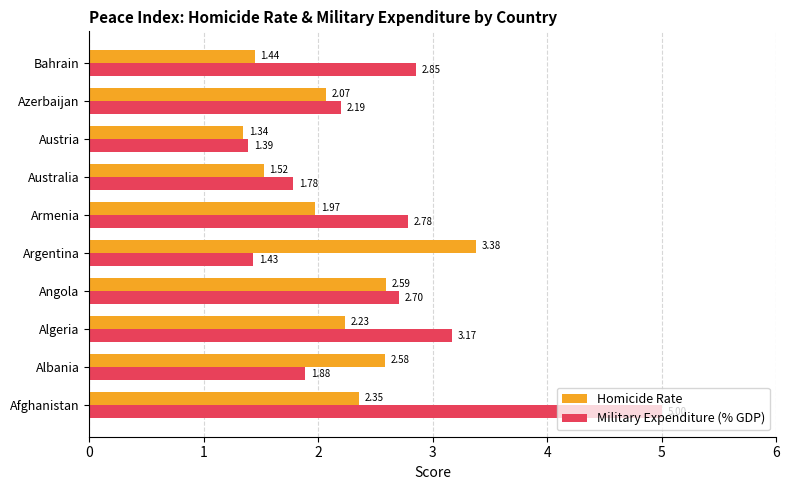

What is the difference between the second highest and minimum values in the Homicide Rate series?

1.2